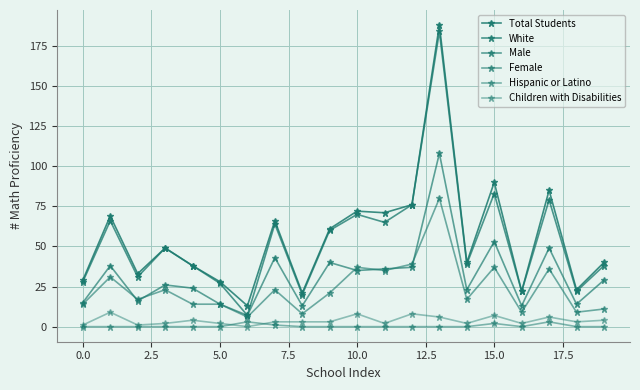

In White, how many points are higher than both neighbors (excluding endpoints)?

7